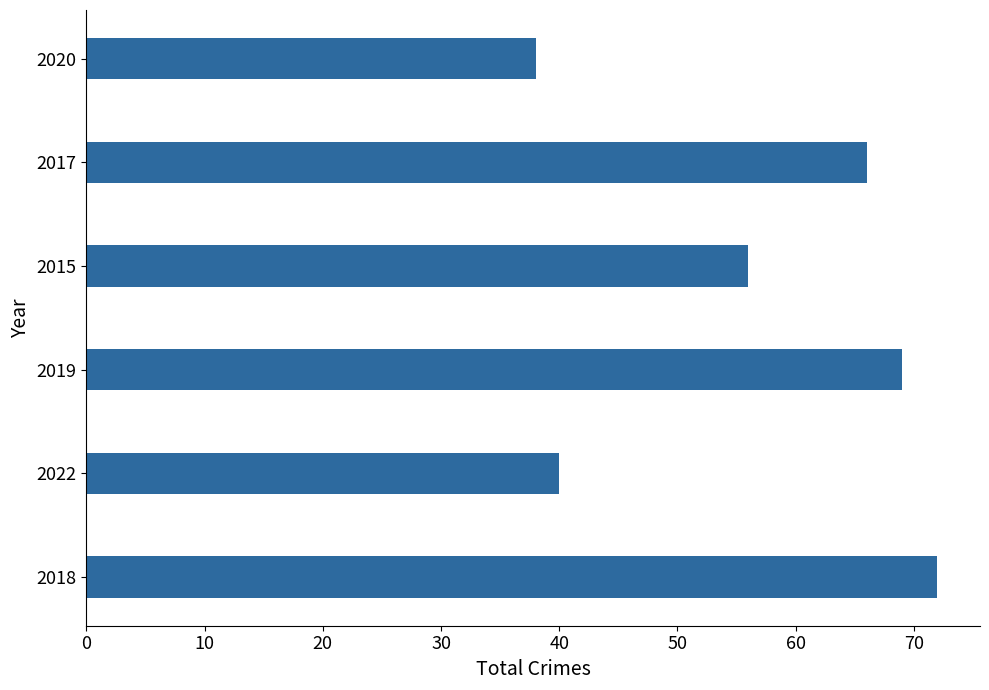

What is the change in value from 2015 to 2020?

-18